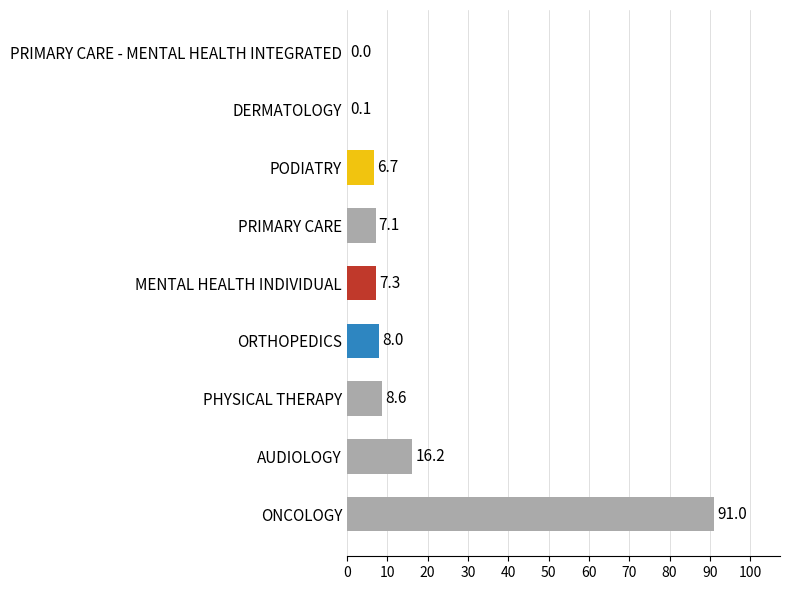

What is the change in value from ORTHOPEDICS to PODIATRY?

-1.3